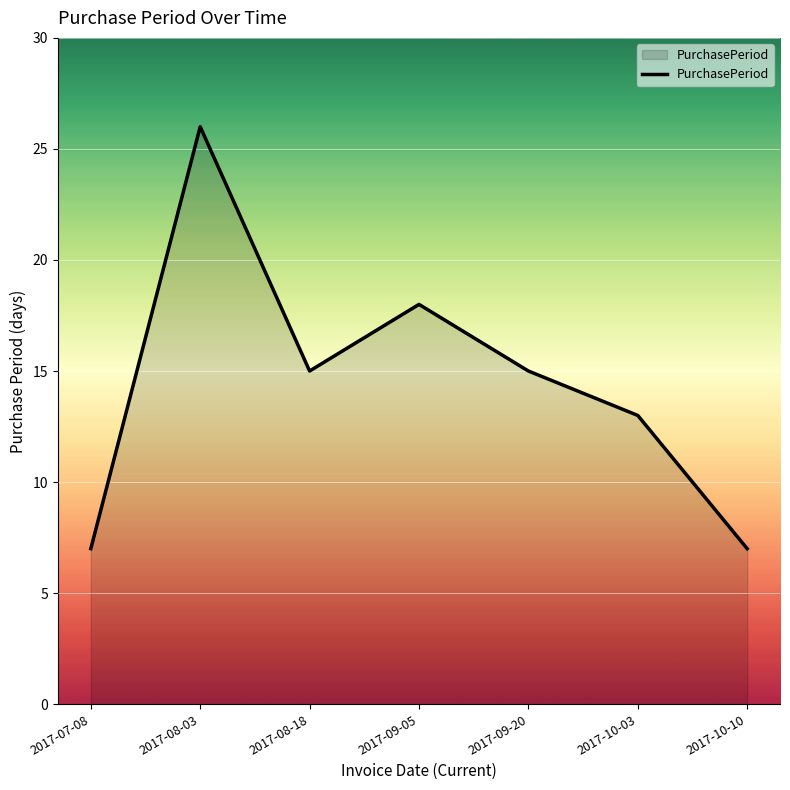

What position from the left is 2017-10-10?

7